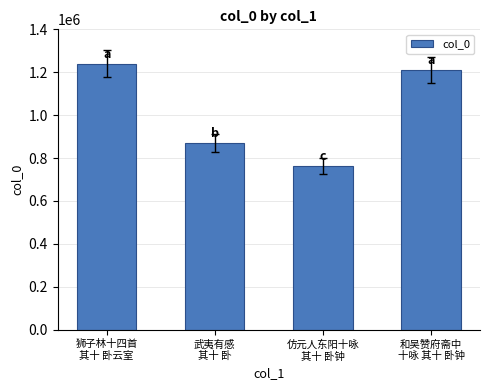

List the labels in order of value, largest first.

狮子林十四首
其十 卧云室, 和吴赞府斋中
十咏 其十 卧钟, 武夷有感
其十 卧, 仿元人东阳十咏
其十 卧钟